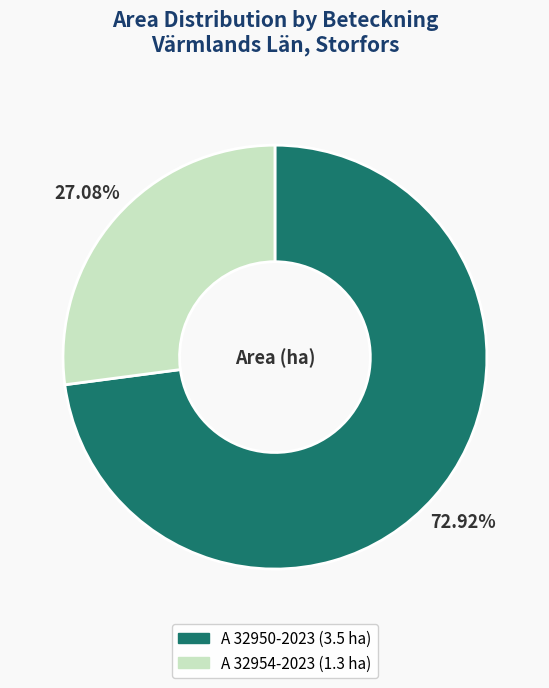

To the nearest percent, what portion does A 32950-2023 represent?

73%